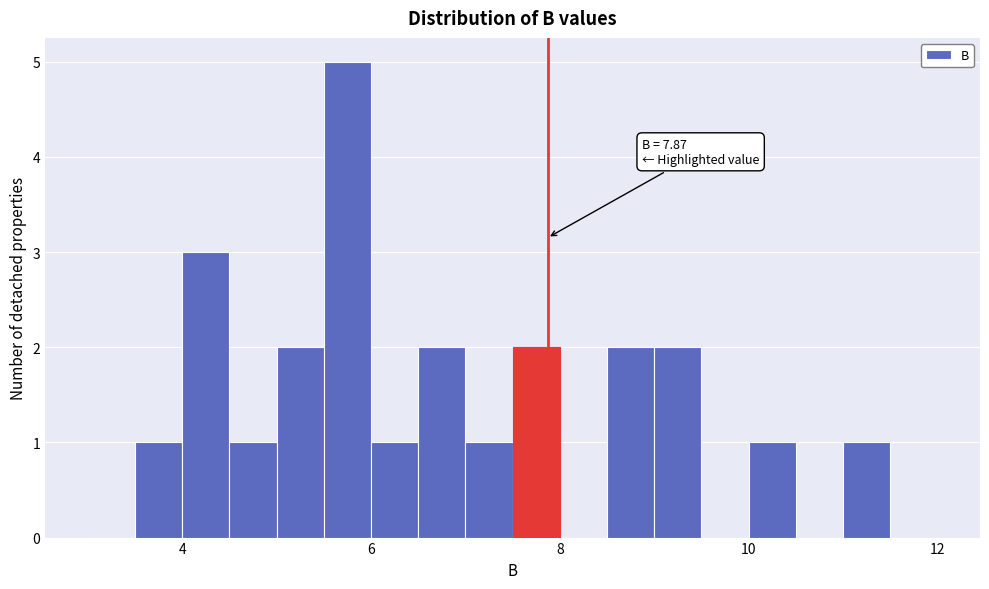

Around what value on the x-axis is the tallest bar? Give the approximate position of its centre, as read against the axis.

5.8